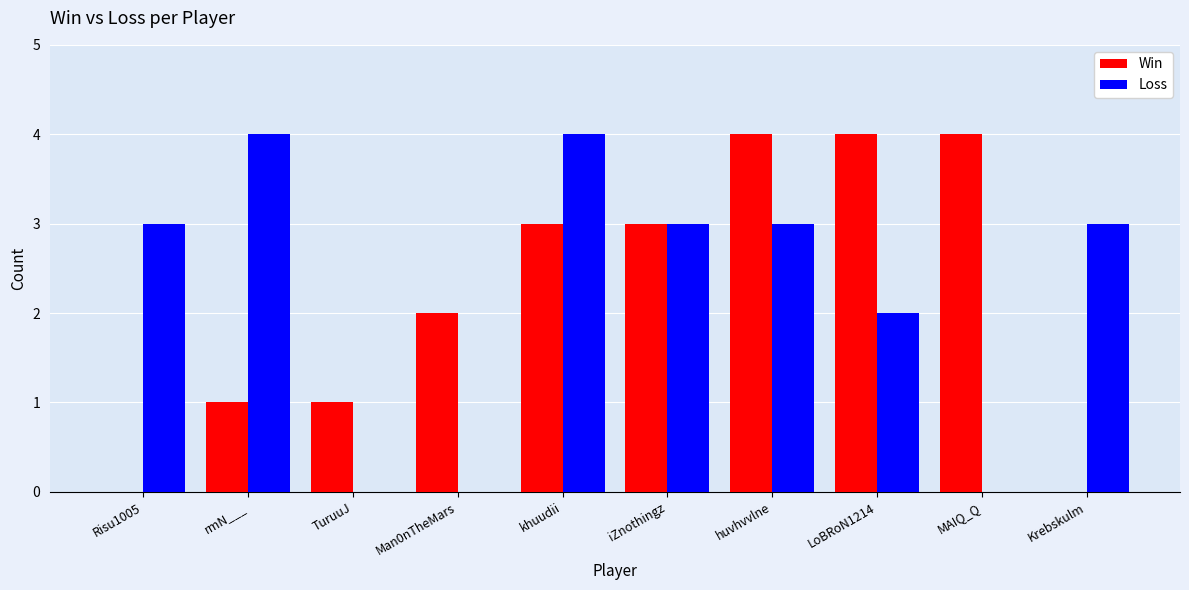

Between TuruuJ and Krebskulm, which series saw the biggest shift?

Loss